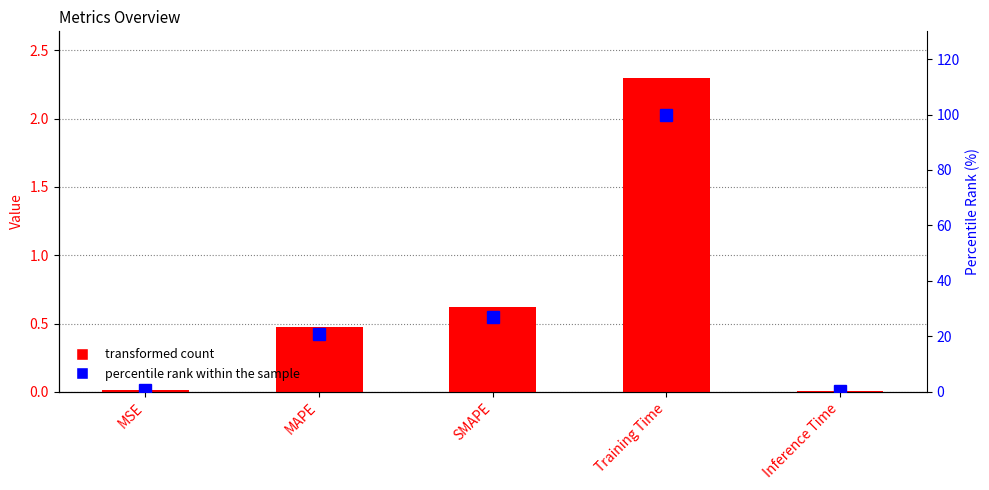

Reading left to right, what are all the values shown in this chart?

col_1: 0.0	0.5	0.6	2.3	0.0
percentile rank within sample: 0.5	20.7	27.1	100.0	0.4